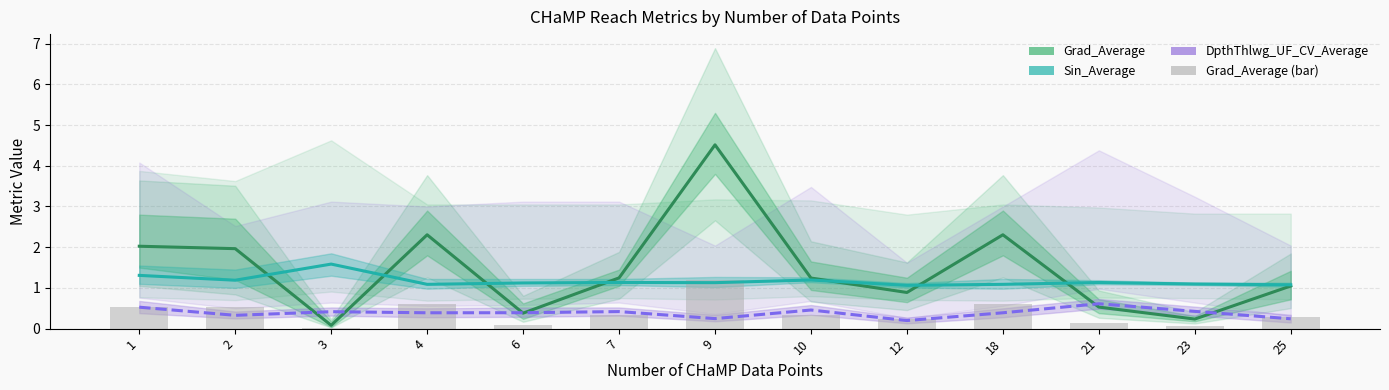

Where is Grad_Average (bar) nearest to the value 0?

3